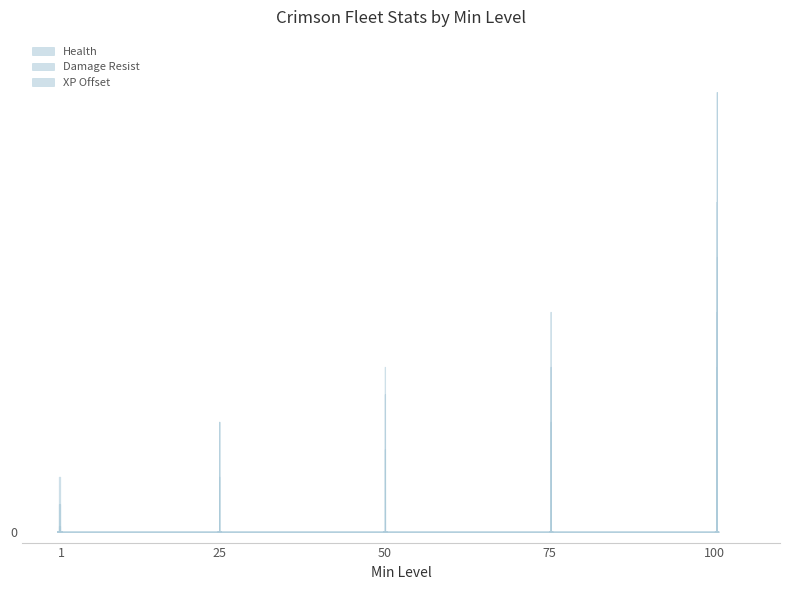

True or false: Health and Damage Resist intersect in this chart.

False